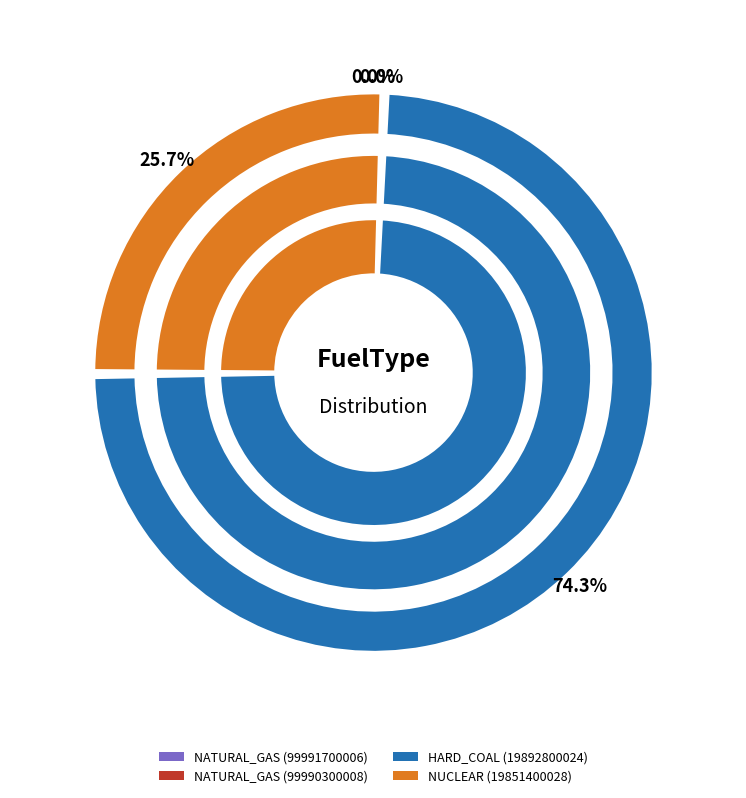

Approximately how many times larger is the value at NATURAL_GAS (99990300008) compared to NATURAL_GAS (99991700006)?

1.0